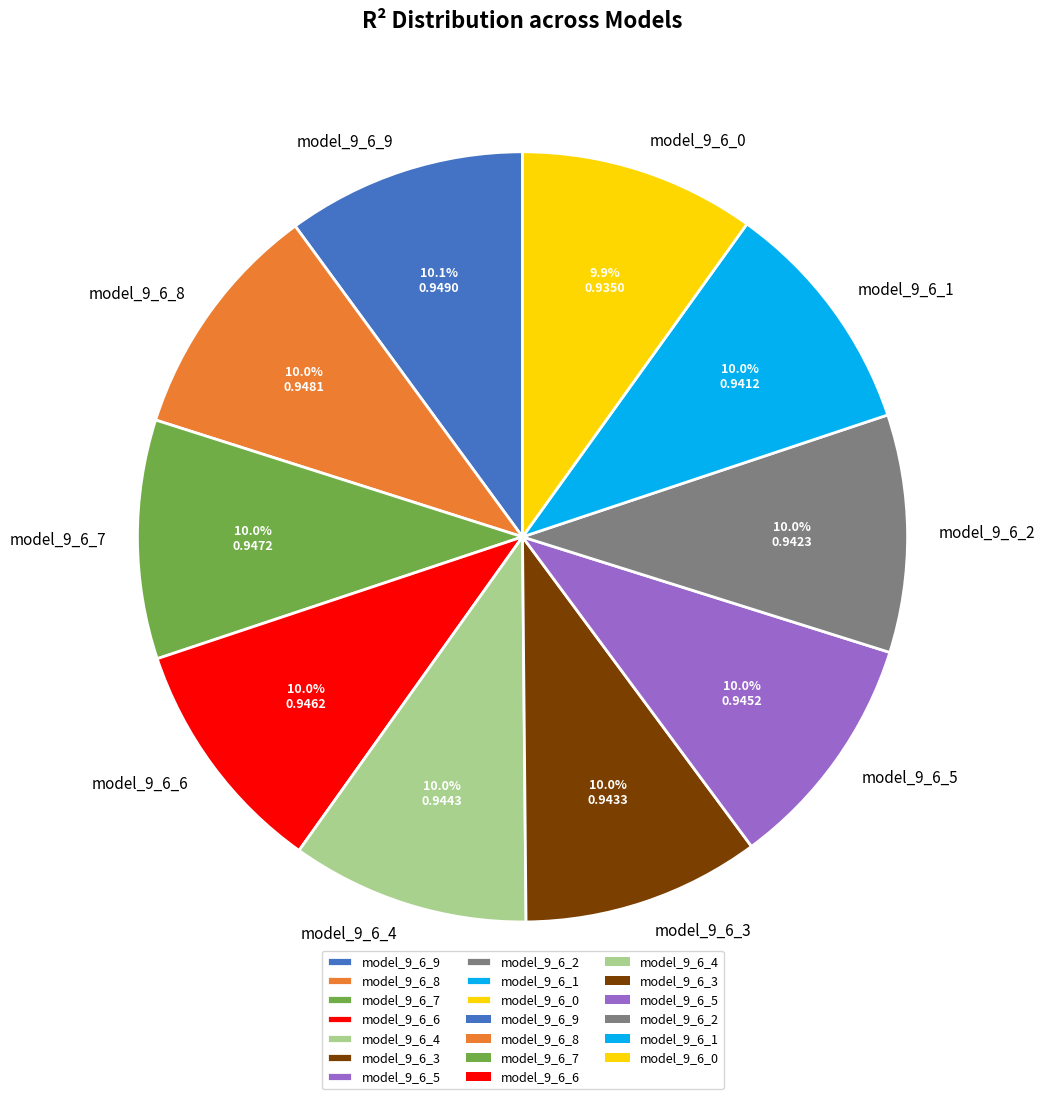

To the nearest percent, what portion does model_9_6_2 represent?

10%